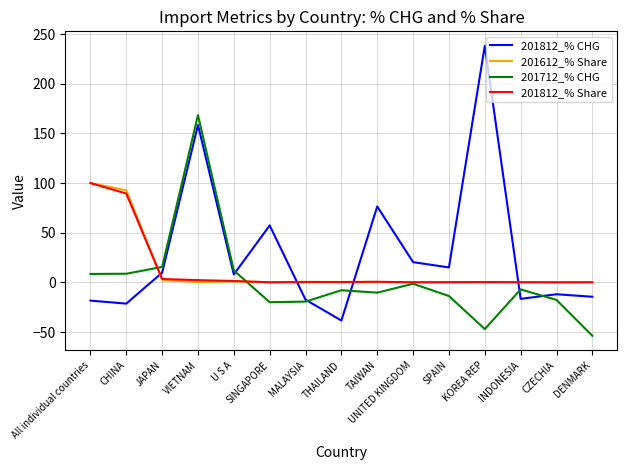

Which series has the largest range (max minus min)?

201812_% CHG